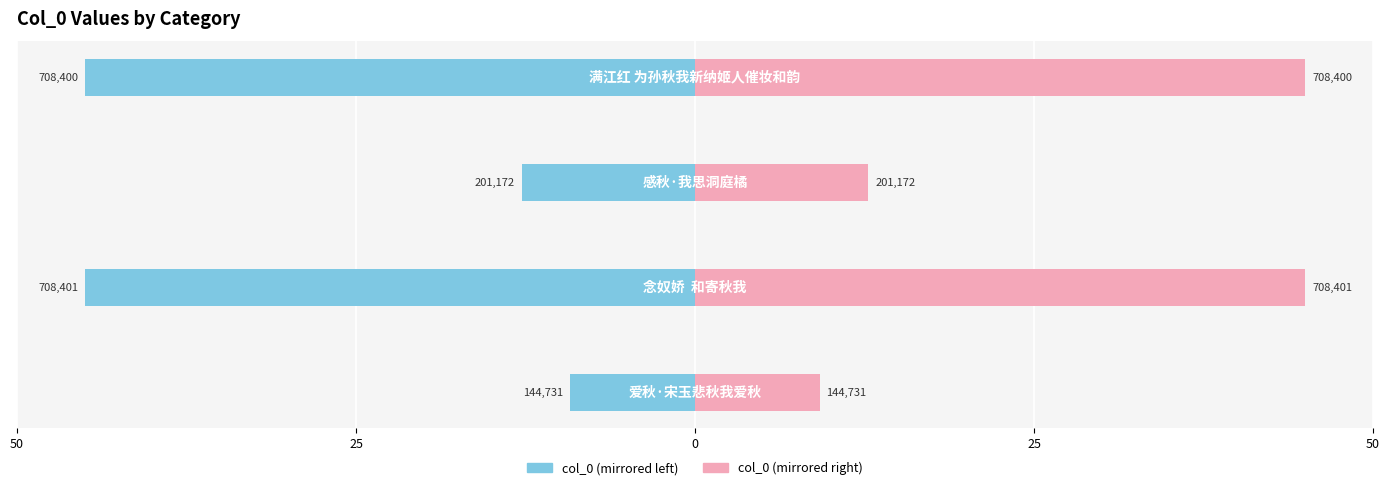

At how many categories does at least one series exceed 6?

4